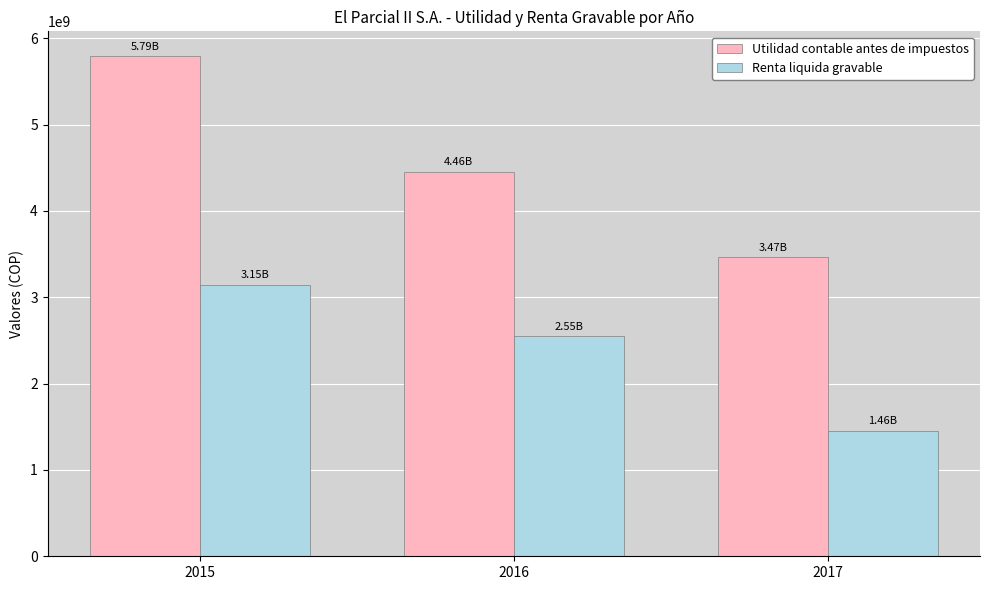

Does the chart contain any negative values?

No